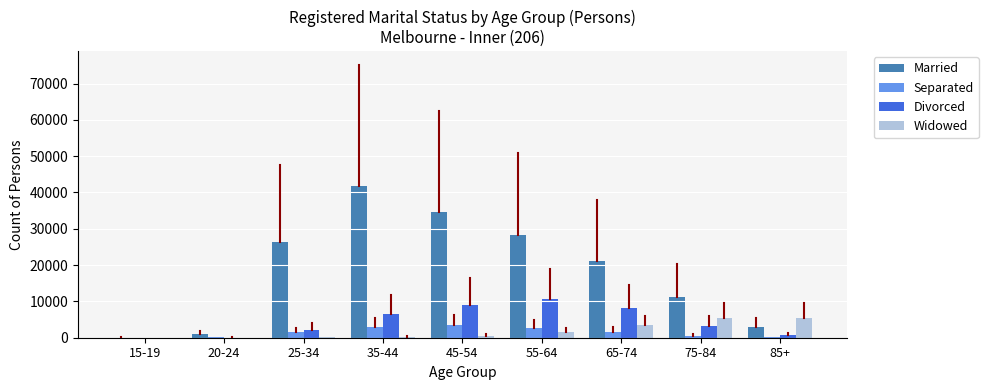

Are the bars horizontal?

No